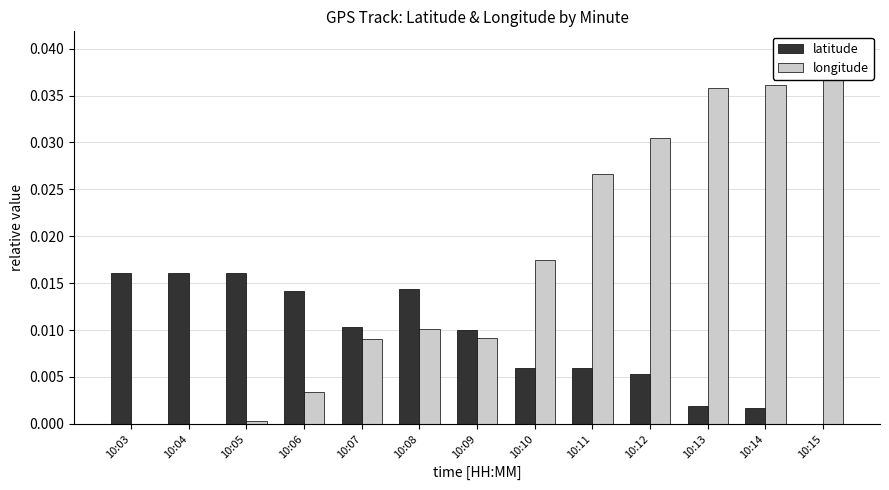

The latitude series shows 0.0 at 10:04. True or false?

False